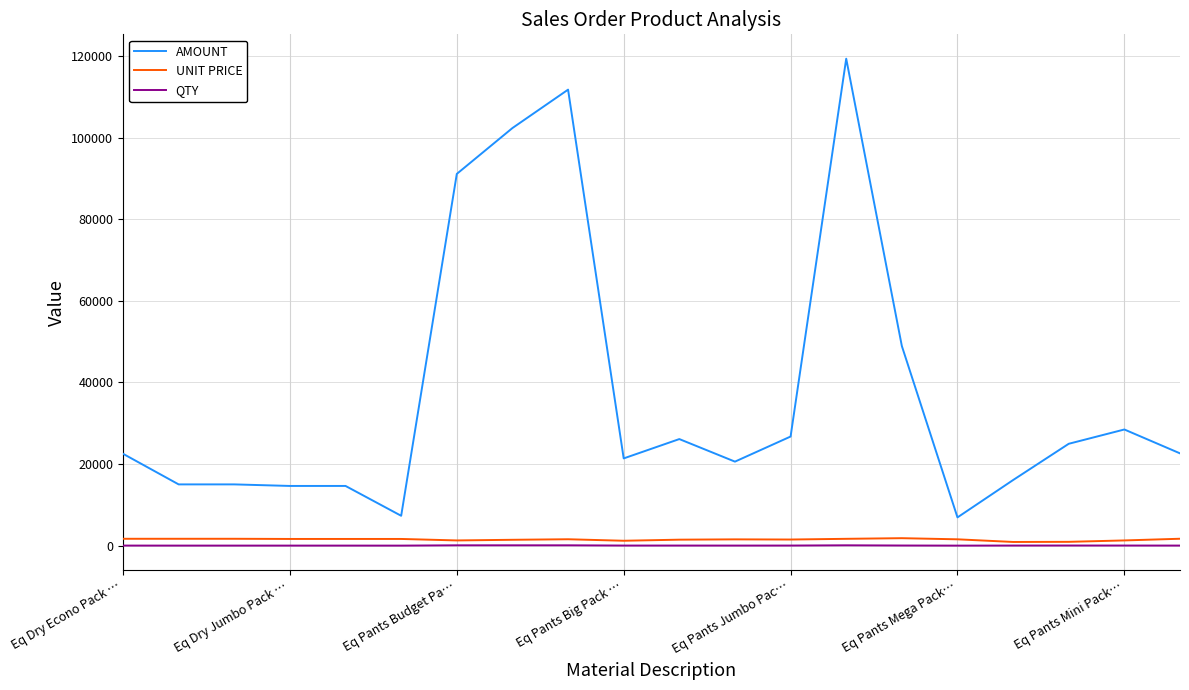

True or false: AMOUNT and UNIT PRICE intersect in this chart.

False